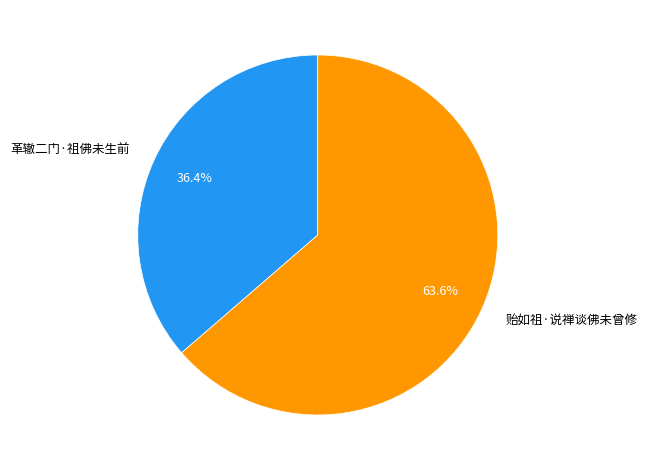

Combined, what portion of the pie is 贻如祖·说禅谈佛未曾修 and 革辙二门·祖佛未生前?

100.0%